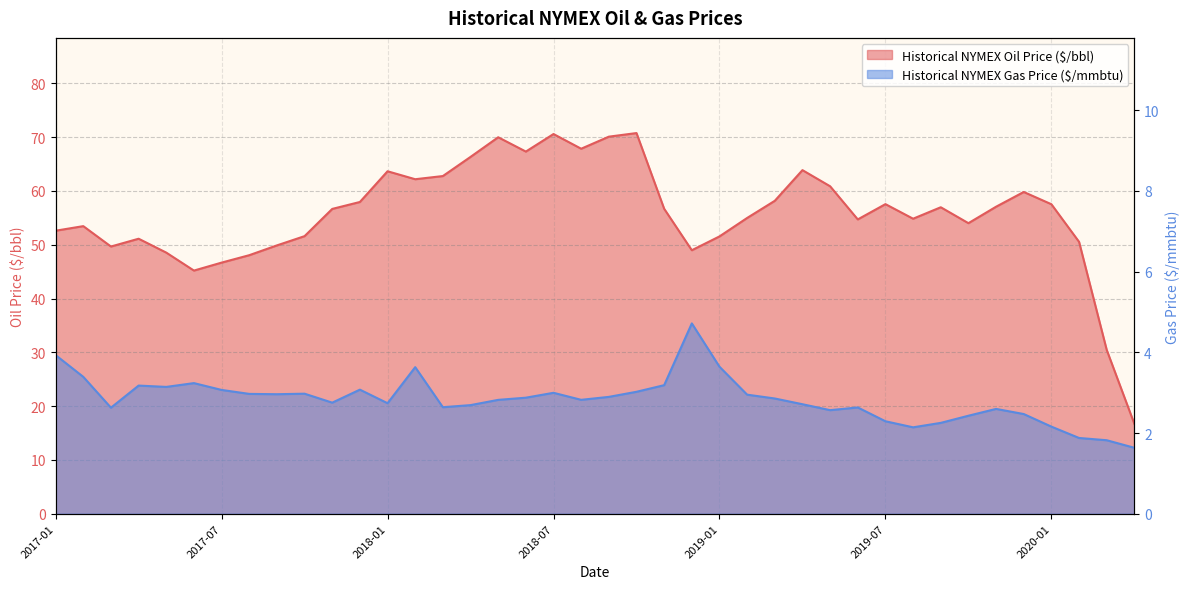

What position from the right is 2018-06?

23